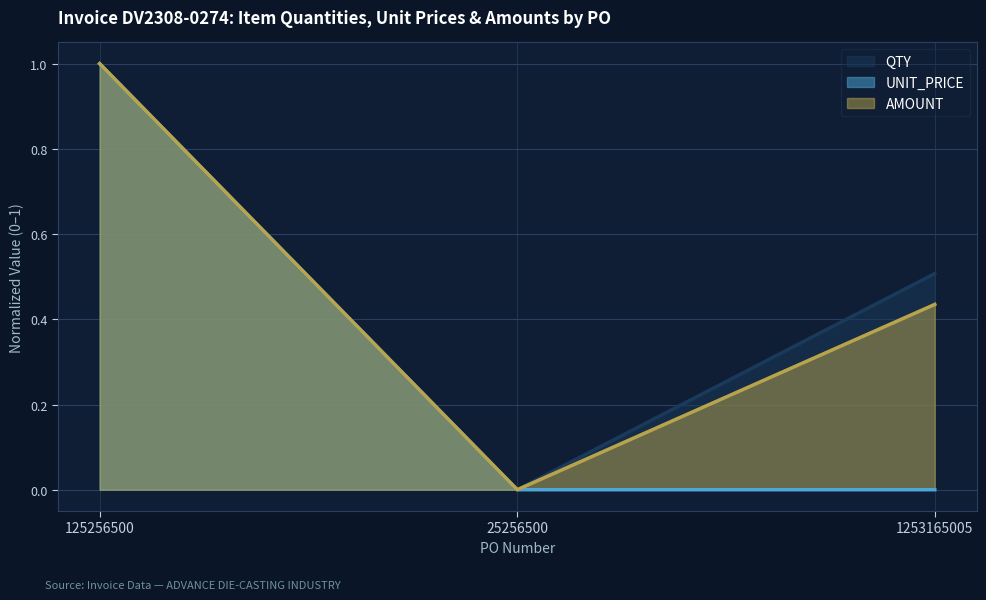

What is the difference between the maximum and minimum values in the QTY series?

1.0